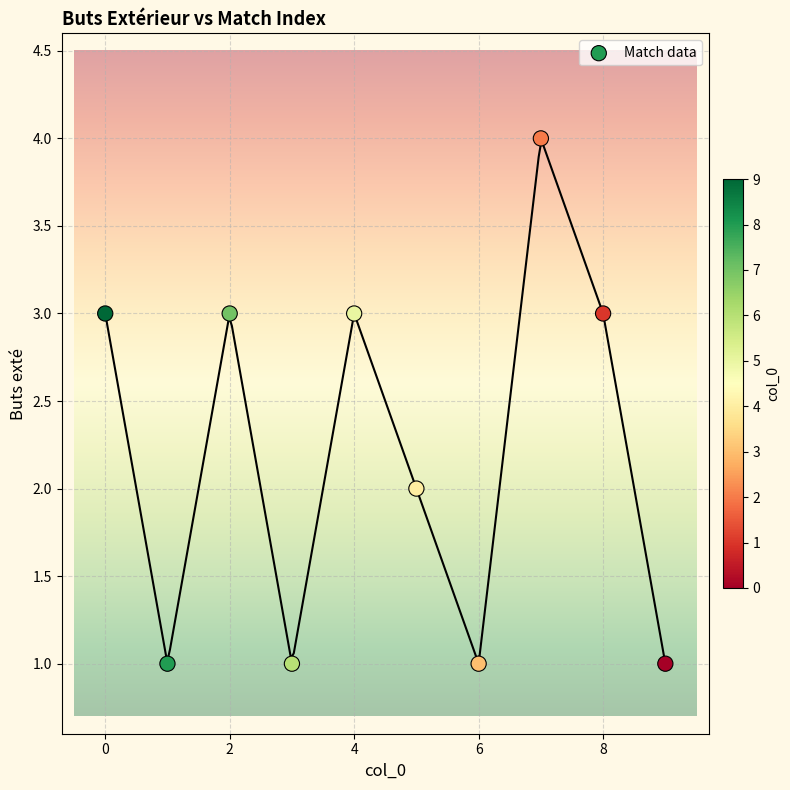

What is the range of Y values (max minus min)?

3